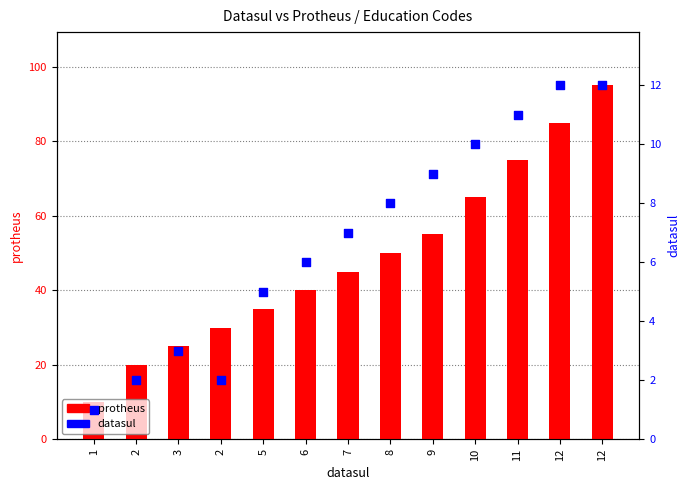

Which series has the largest Y range (max minus min)?

protheus